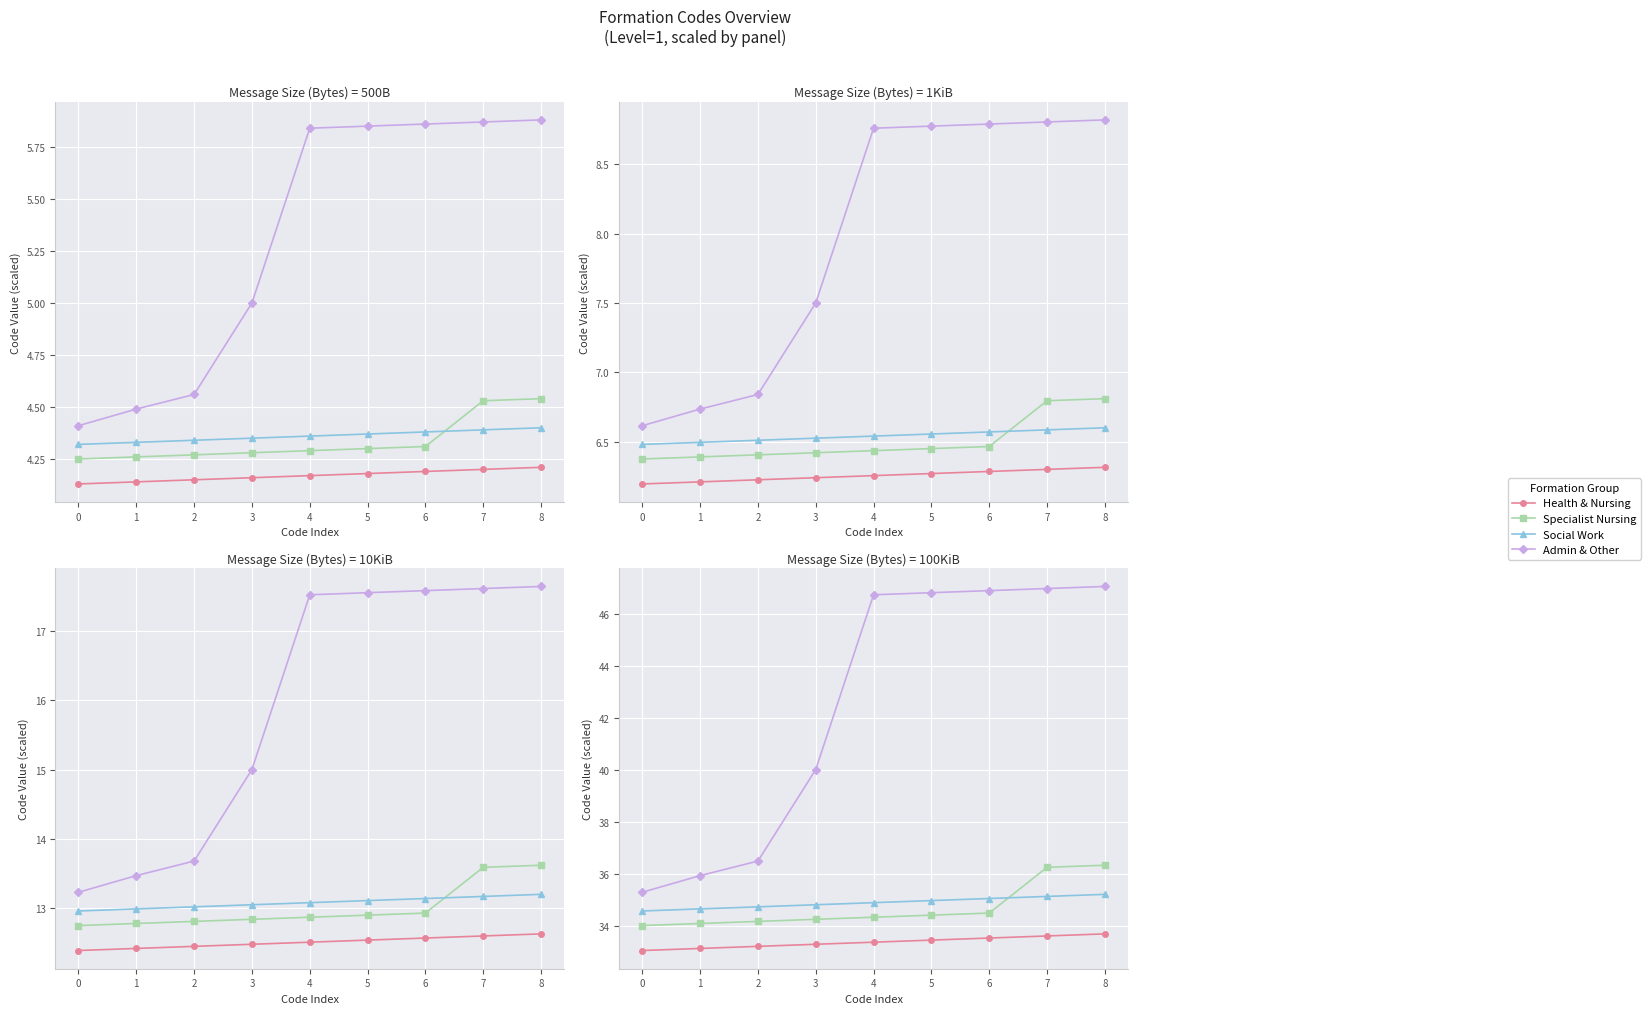

Which series changed the most between 0 and 3?

Admin & Other